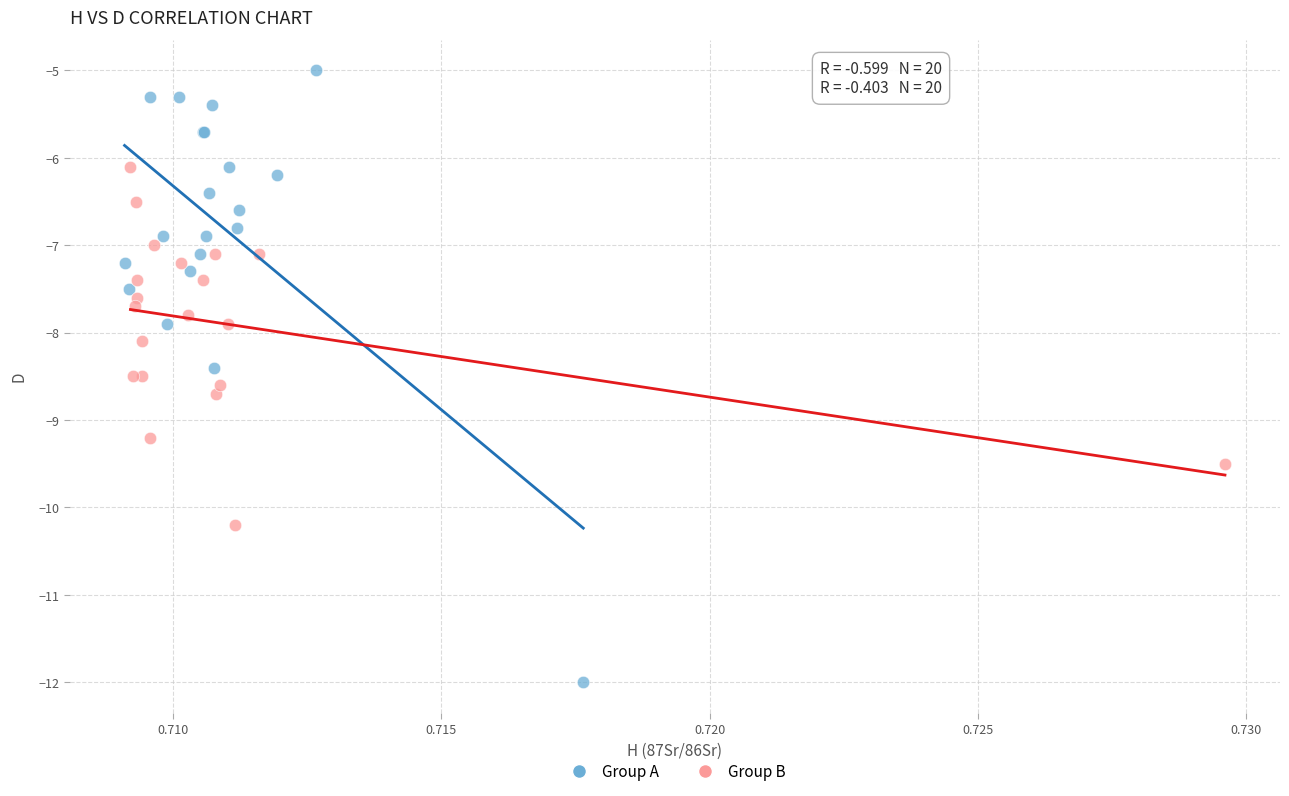

Which series reaches the minimum Y coordinate?

Group A